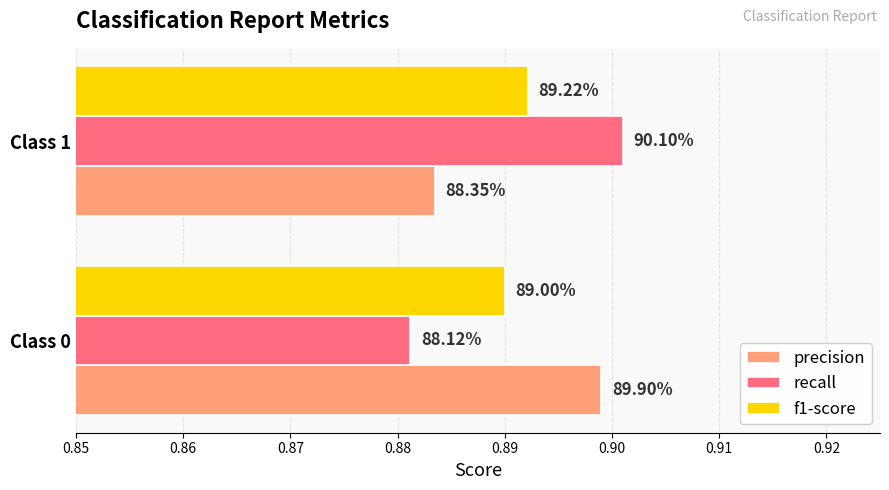

What are all the series names shown in the legend?

precision, recall, f1-score